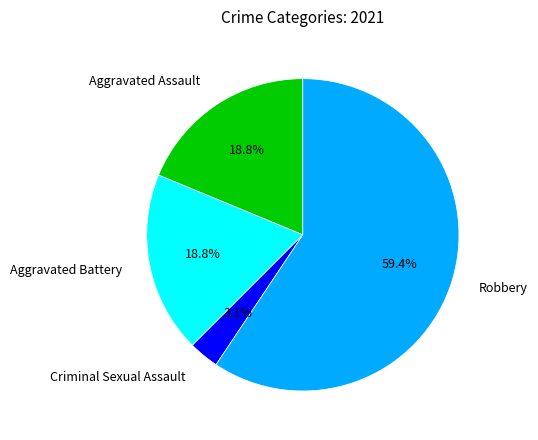

What percentage is the Aggravated Battery slice, to the nearest percent?

19%